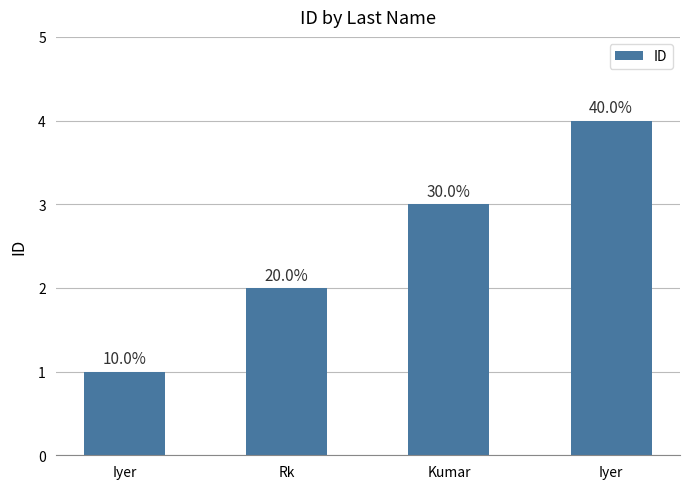

Reading left to right, what are all the values shown in this chart?

1	2	3	4